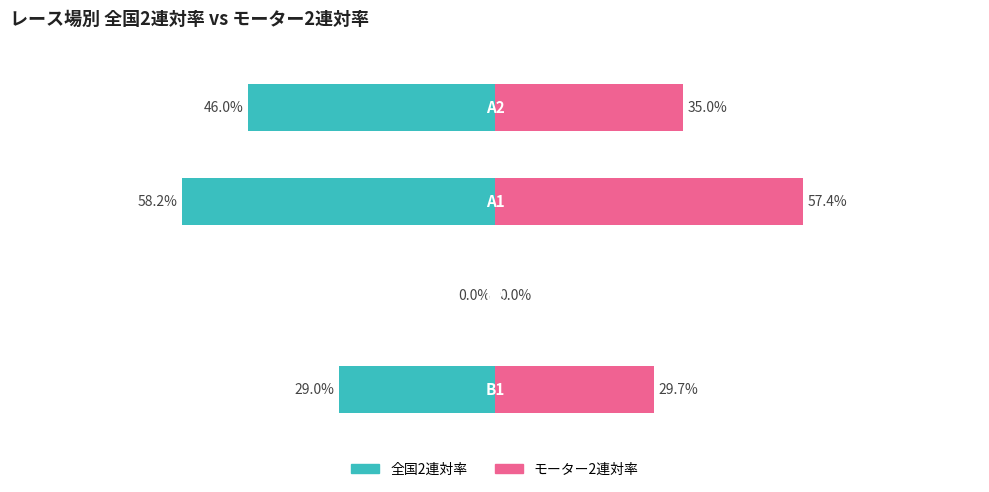

What is the value of the モーター2連対率 bar at the 1st from the left?

29.7